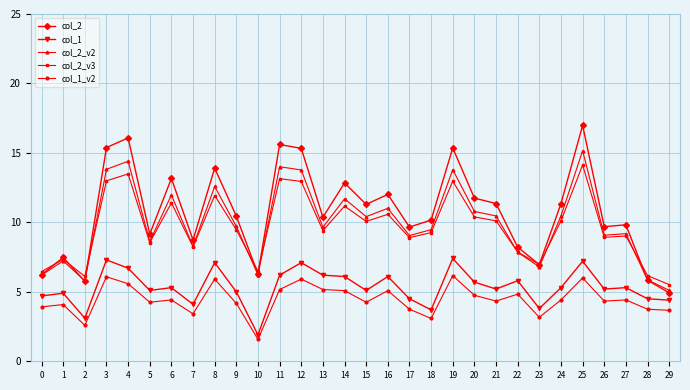

Which series has the largest range (max minus min)?

col_2